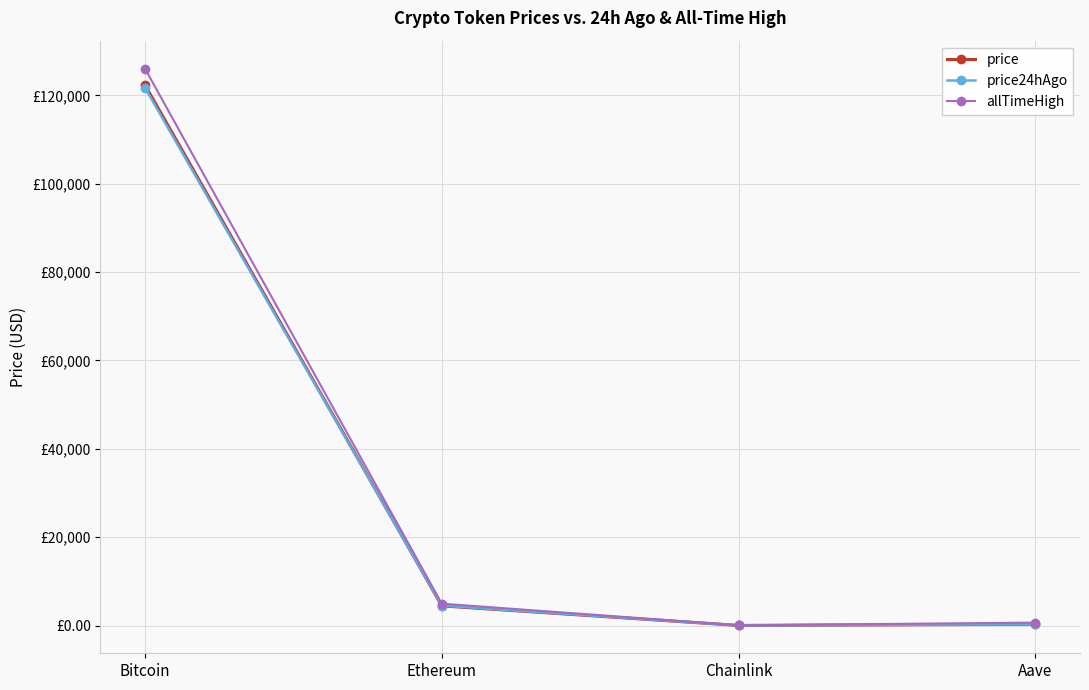

Is it true that price24hAgo equals 30.5 at Chainlink?

False